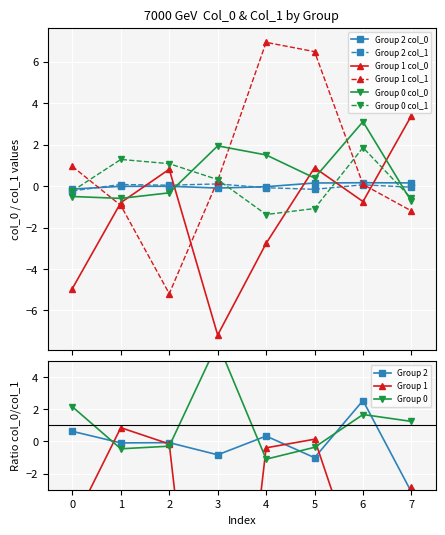

What is the difference between the maximum and minimum values in the Group 1 series?

10.6